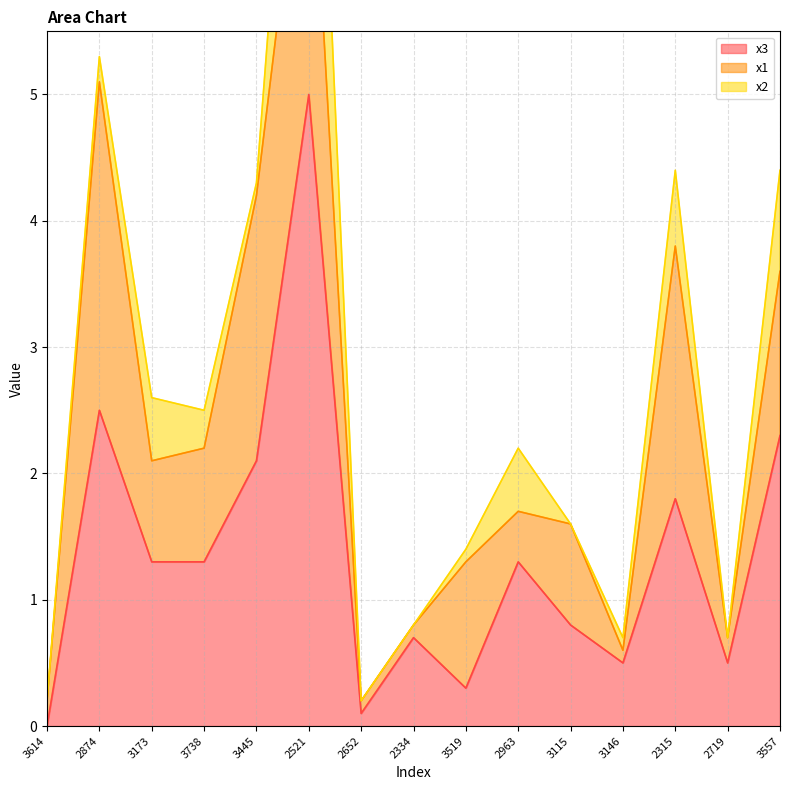

The x1 series shows 0.1 at 2963. True or false?

False